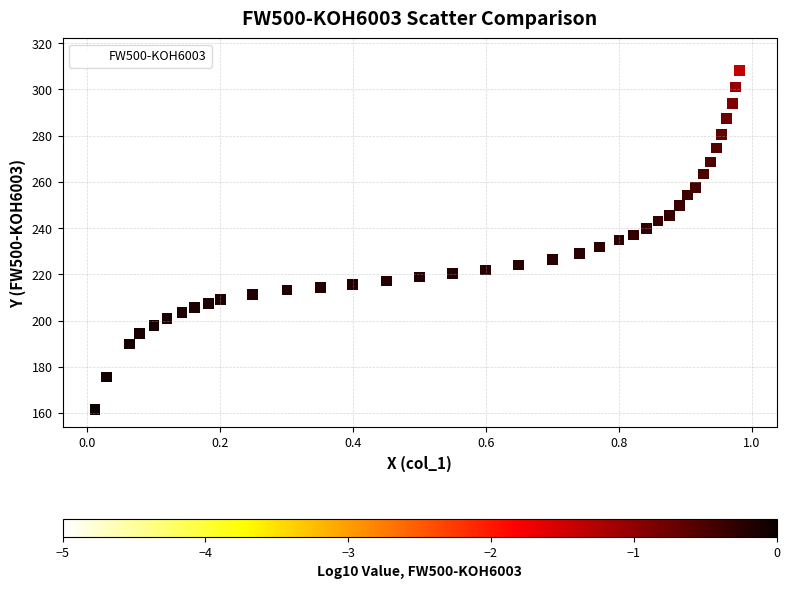

What is the range of Y values (max minus min)?

152.8